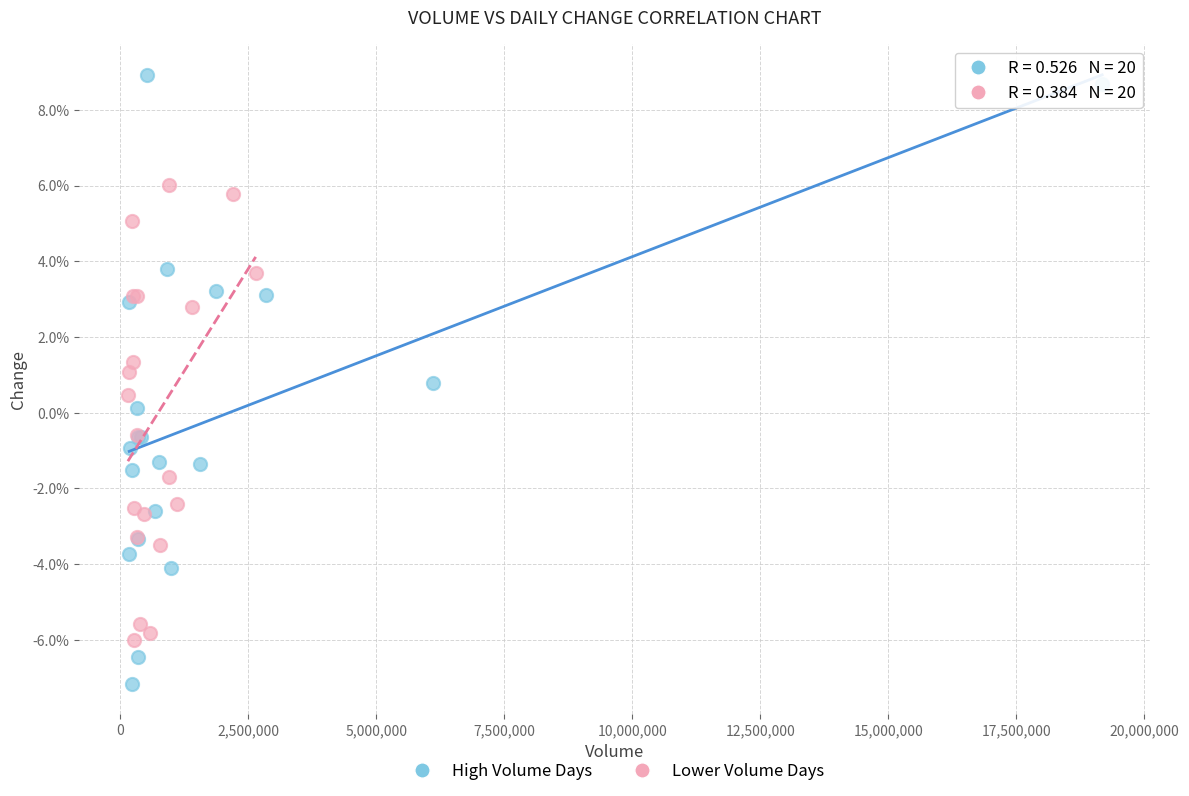

Which series contains the highest Y value?

High Volume Days